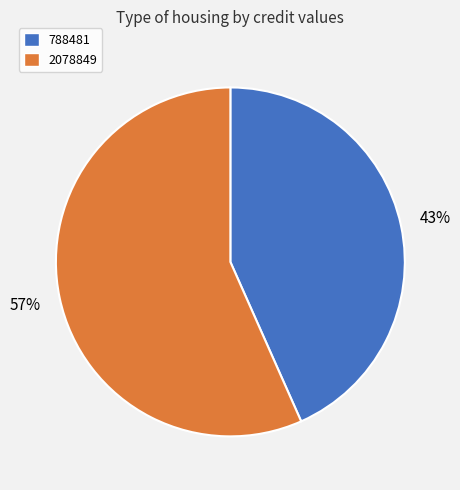

To the nearest percent, what portion does 788481 represent?

43%